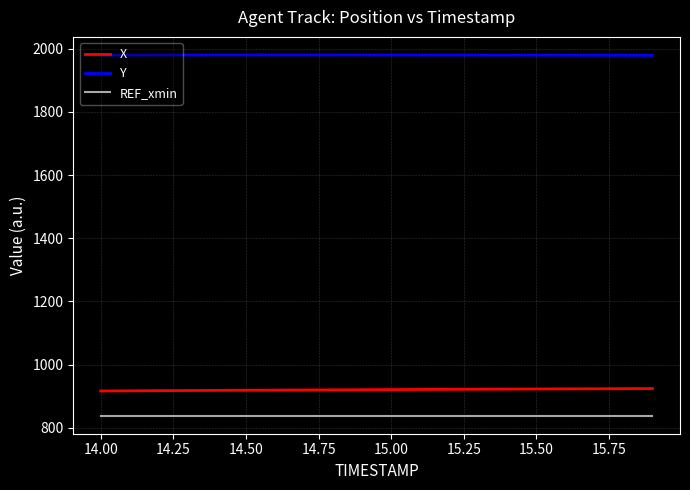

Which series has the largest total across all categories?

Y